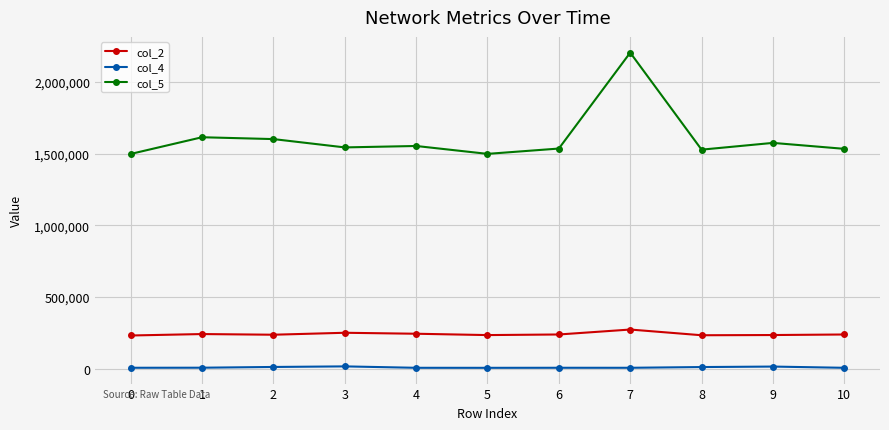

How many values in the col_5 series are below 1542500?

5